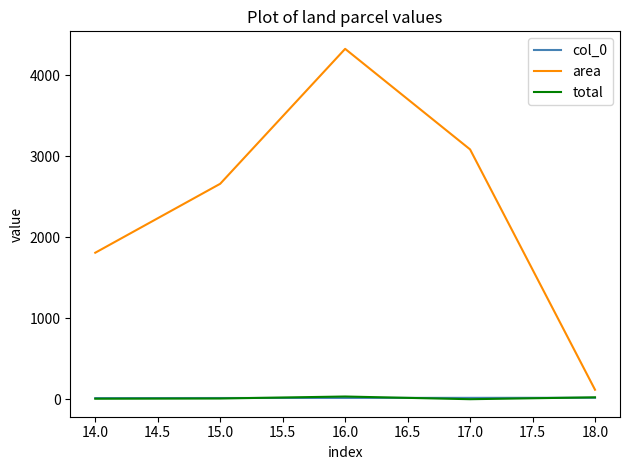

Read the total value at 15.0.

9.0